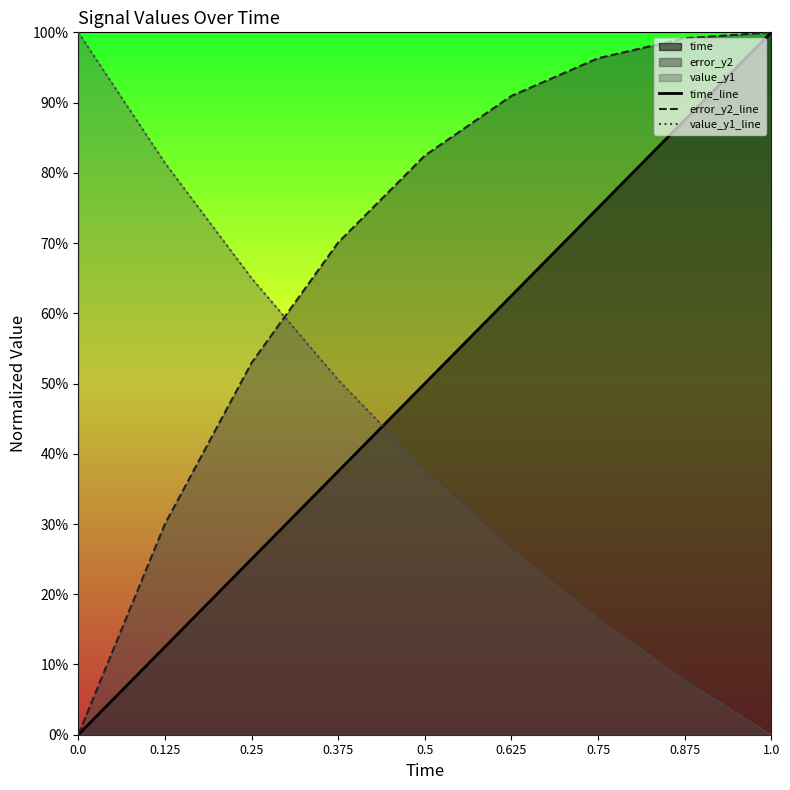

How many time_line values are between 0 and 1?

9